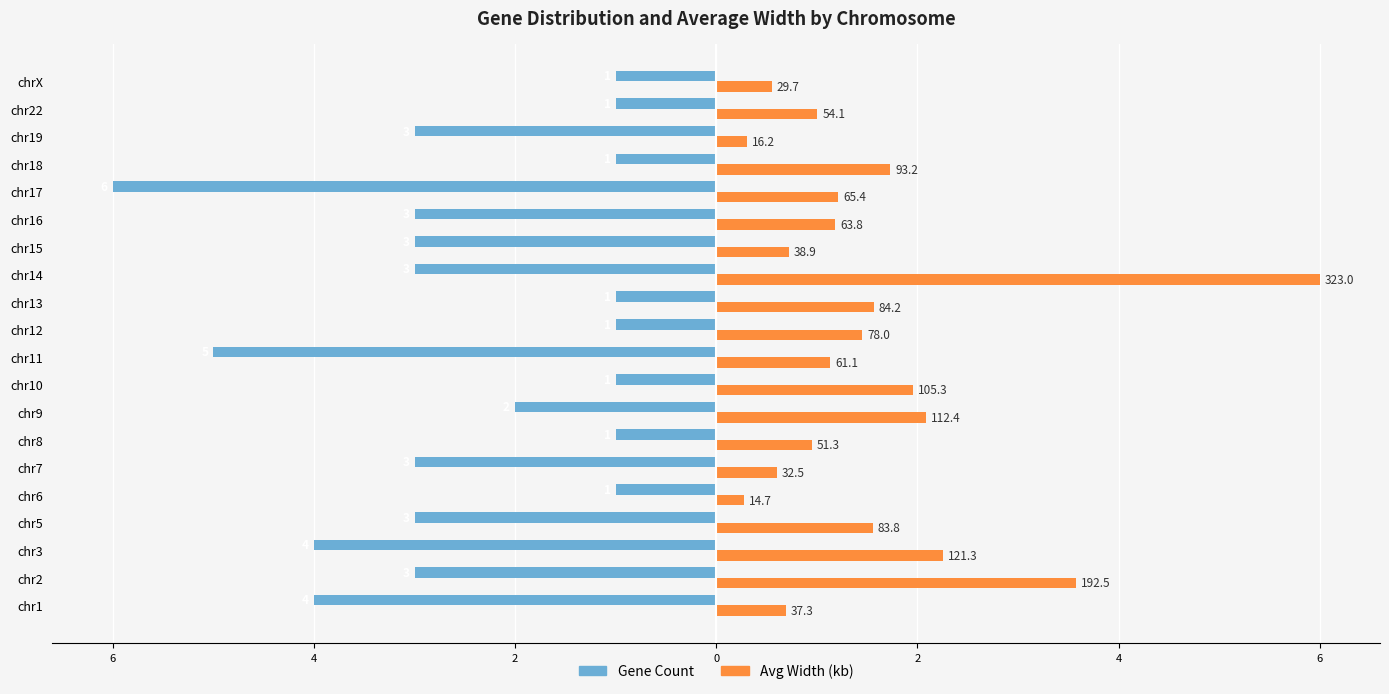

What are all the series names shown in the legend?

Gene Count, Avg Width (kb)